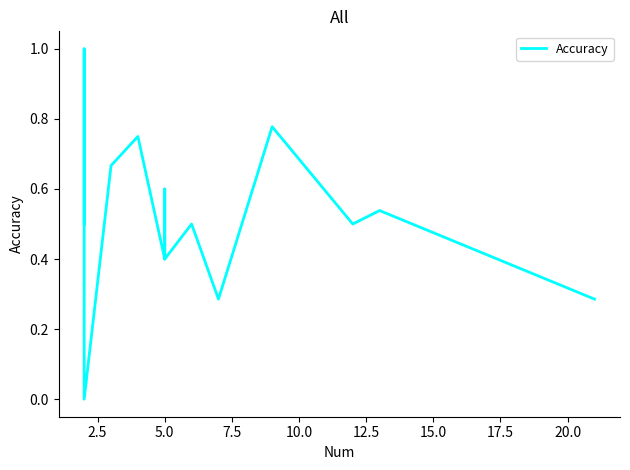

What is the difference between the maximum and minimum values?

1.0